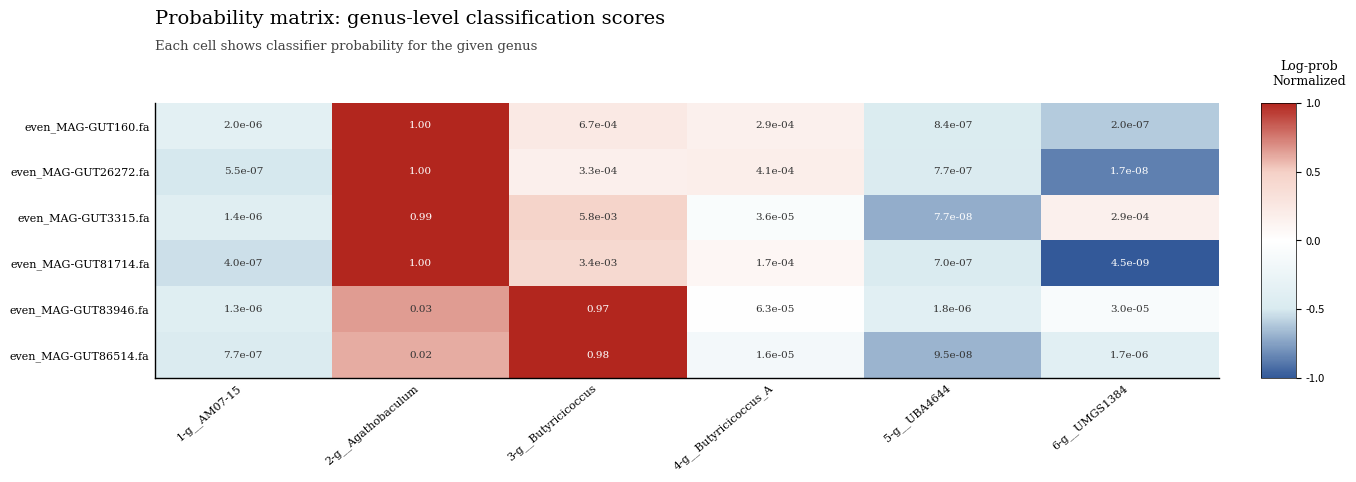

Is the value of even_MAG-GUT83946.fa at 6-g__UMGS1384 greater than the value of even_MAG-GUT160.fa at 1-g__AM07-15?

Yes